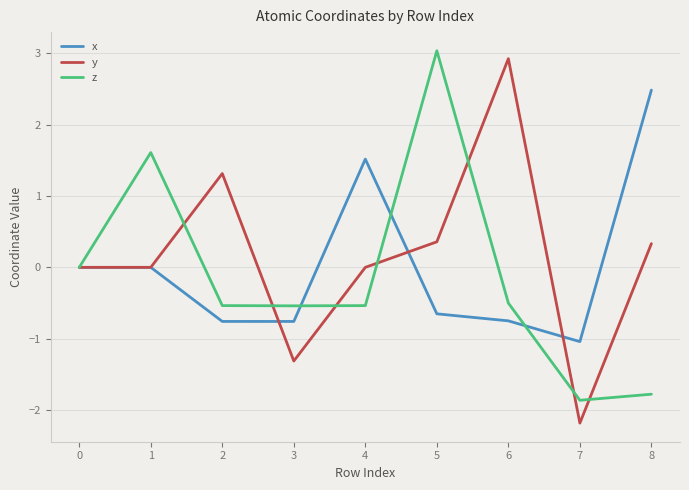

True or false: y has a value of 0.0 at 1.

True